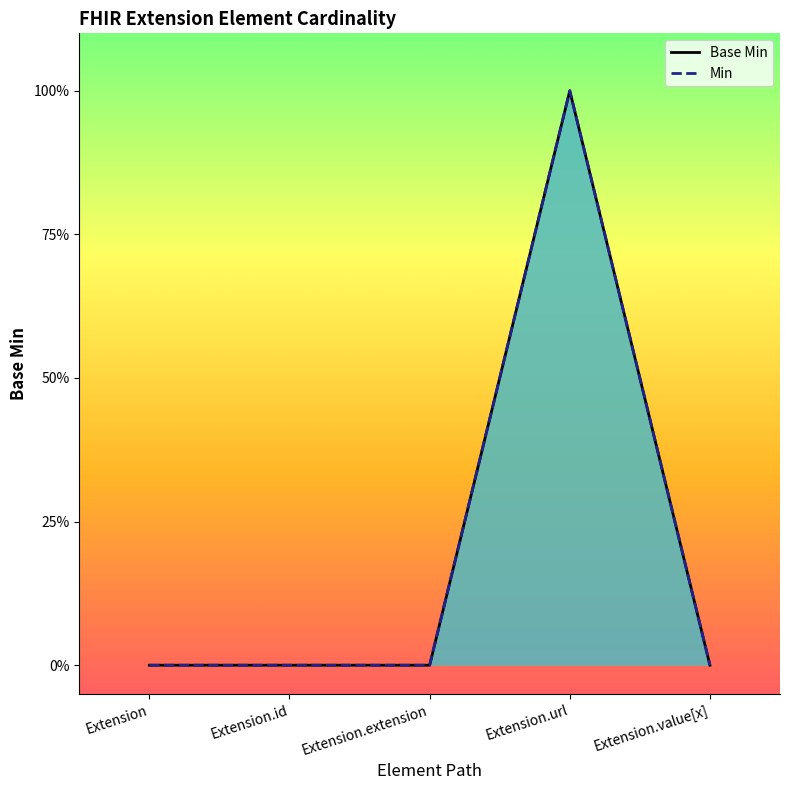

Which series changed the most between Extension.url and Extension.value[x]?

Base Min